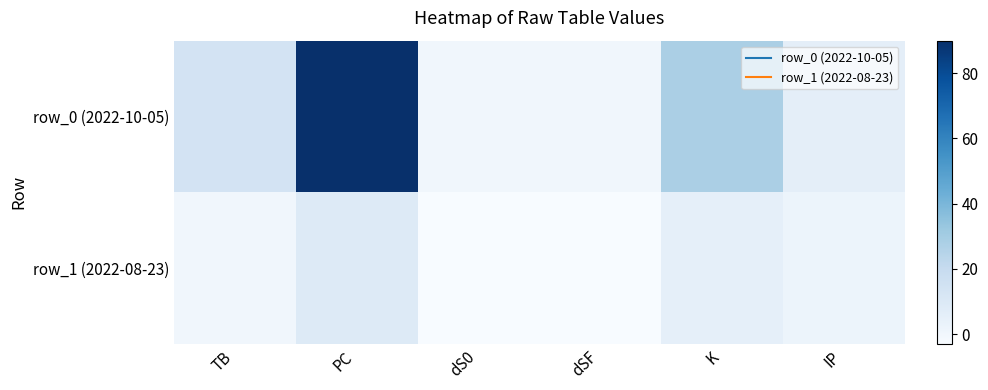

Which has a higher value, IP or dSF?

IP